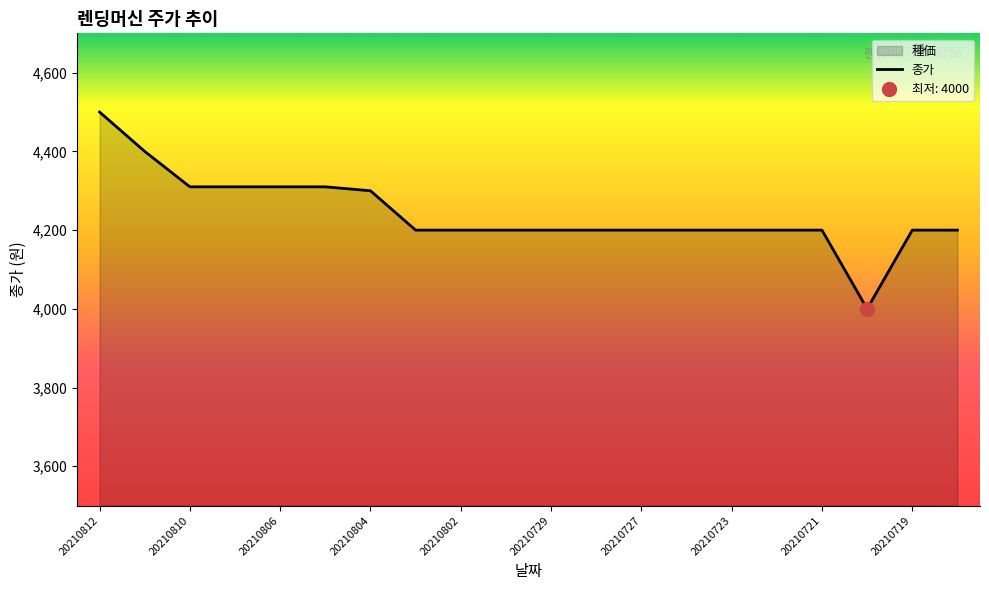

Reading right to left, list all the values displayed in this chart.

4200	4200	4000	4200	4200	4200	4200	4200	4200	4200	4200	4200	4200	4300	4310	4310	4310	4310	4400	4500